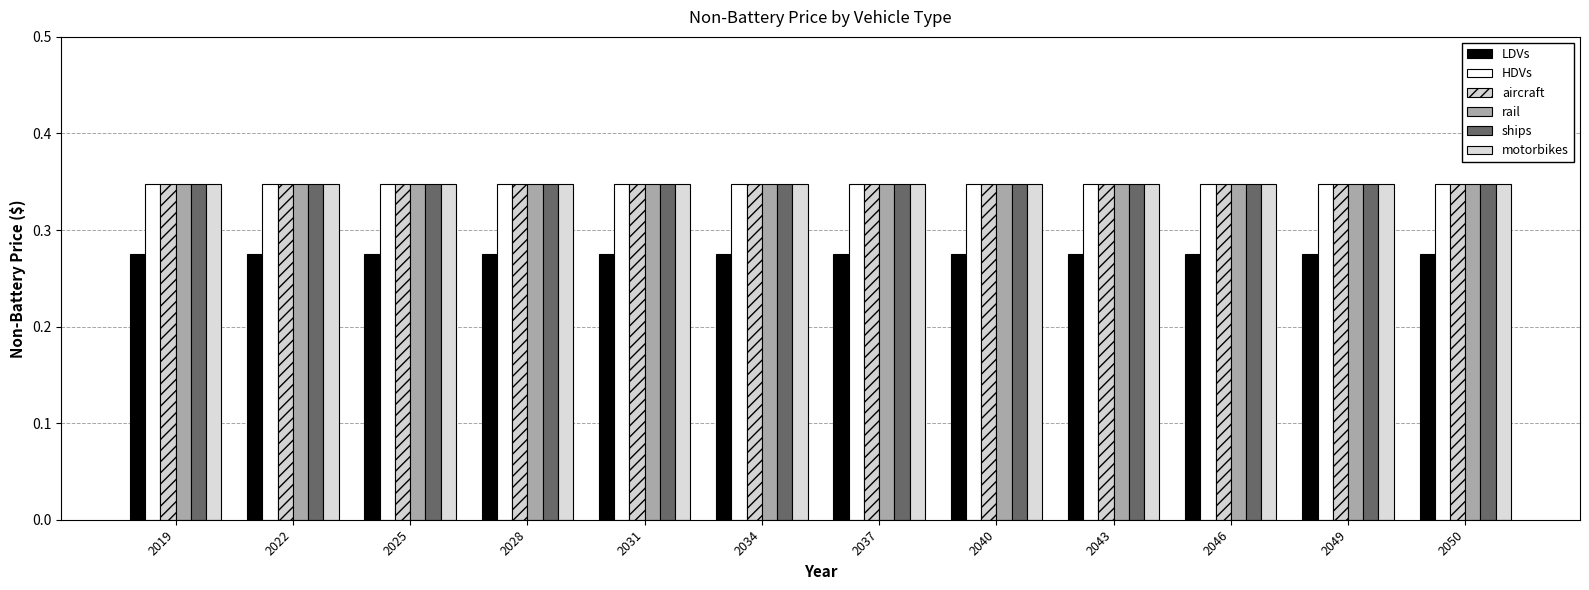

At how many categories does at least one series exceed 0?

12